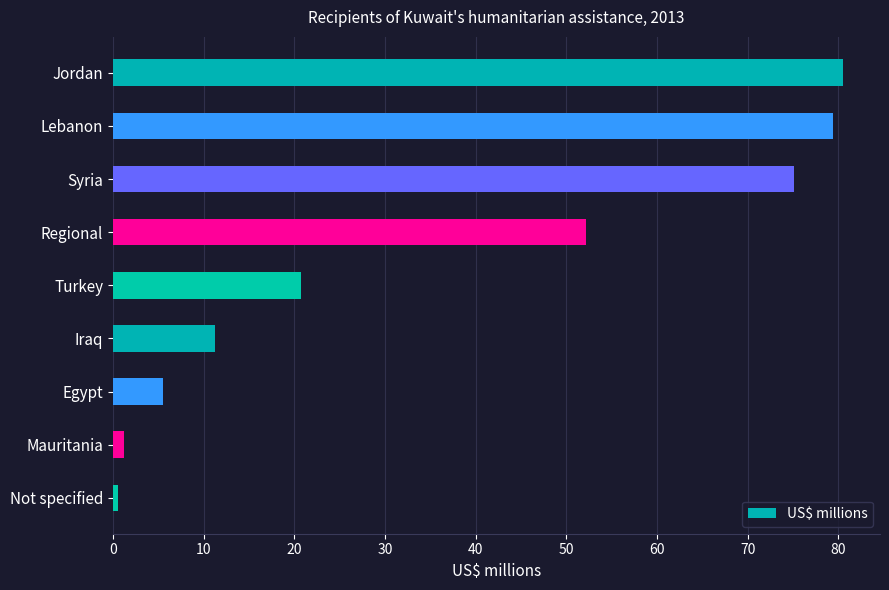

Reading top to bottom, extract all data points from this chart.

80.6	79.4	75.1	52.2	20.8	11.2	5.5	1.2	0.5